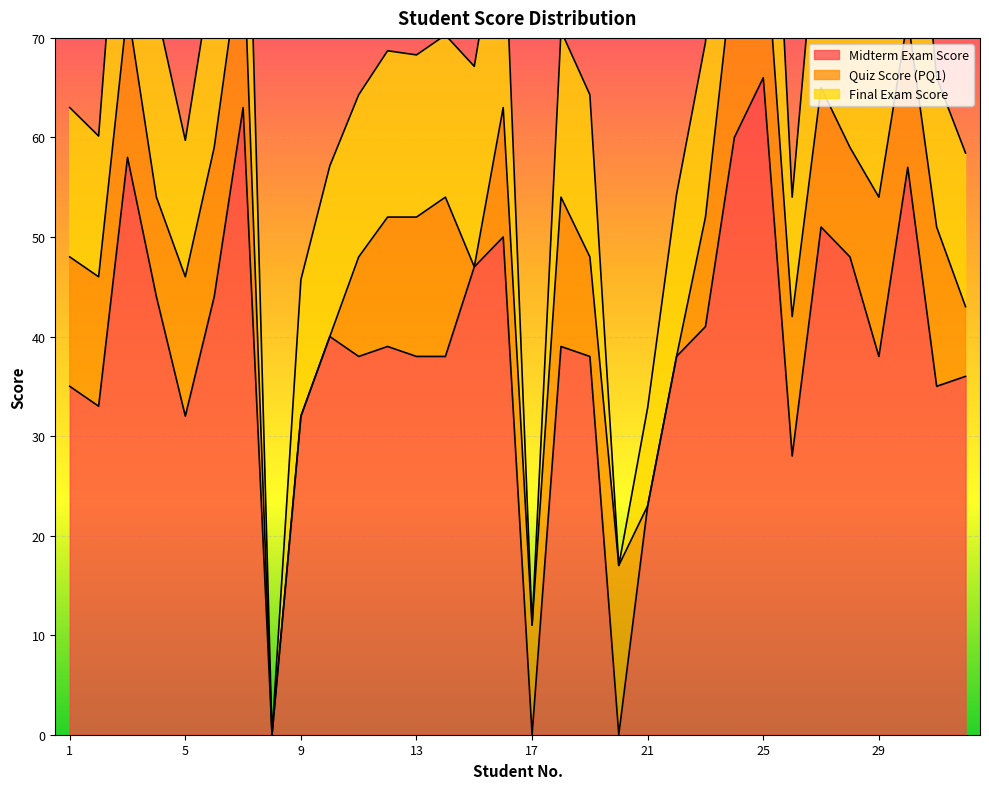

True or false: Midterm Exam Score has a value of 34.5 at 21.

False